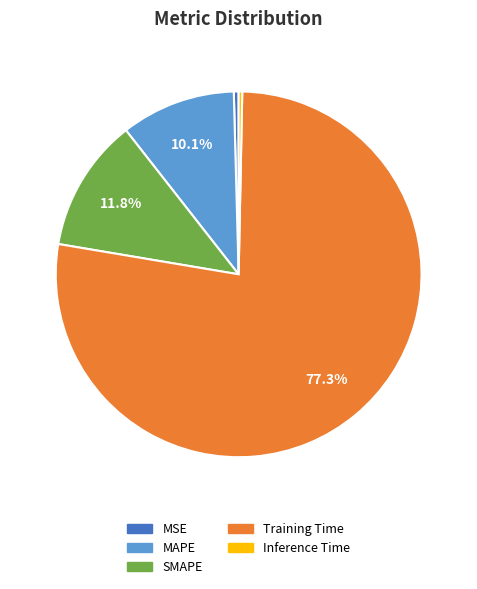

How many segments does this pie chart have?

5